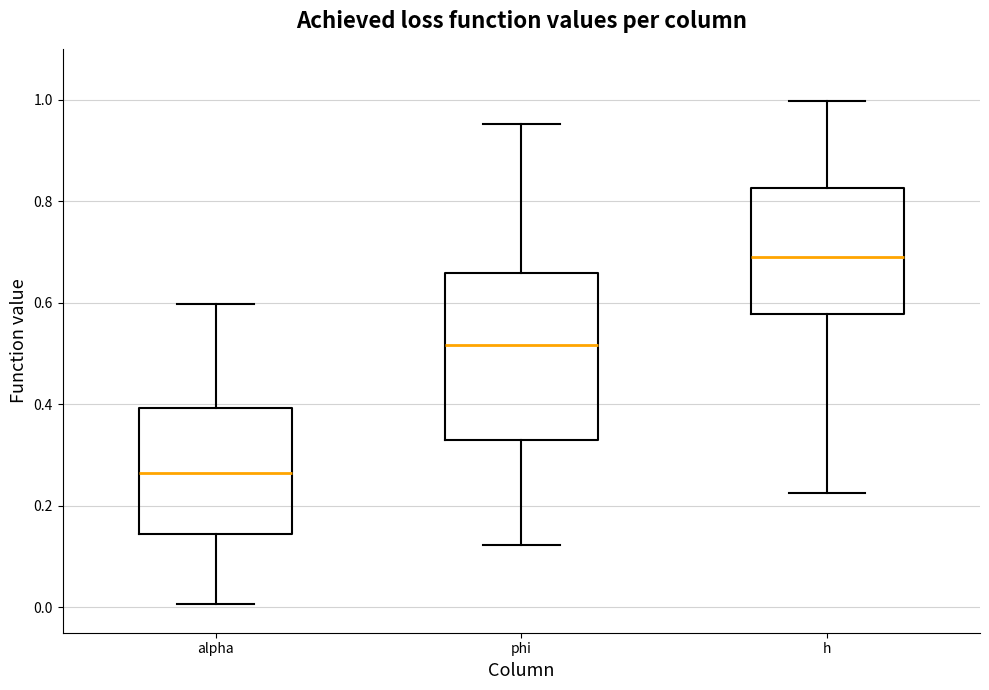

Where does the upper whisker of the box for alpha end on the y-axis? The values are not printed on the chart, so give them approximately, as read against the axis.

0.60